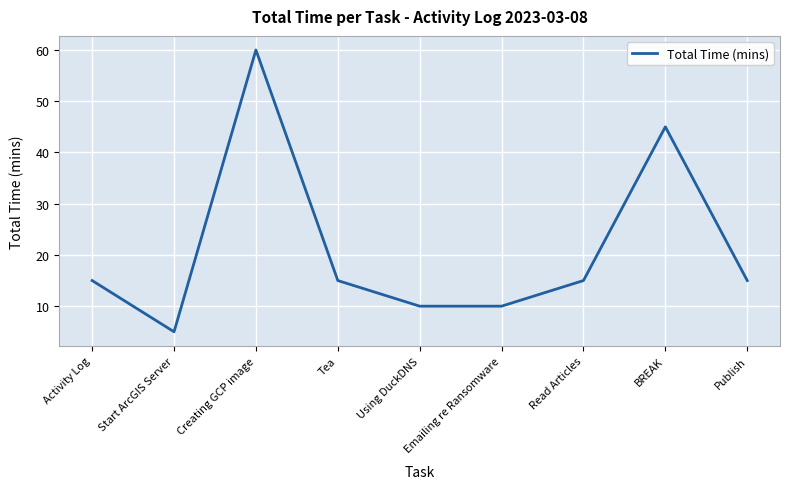

What is the difference between the maximum and minimum values?

55